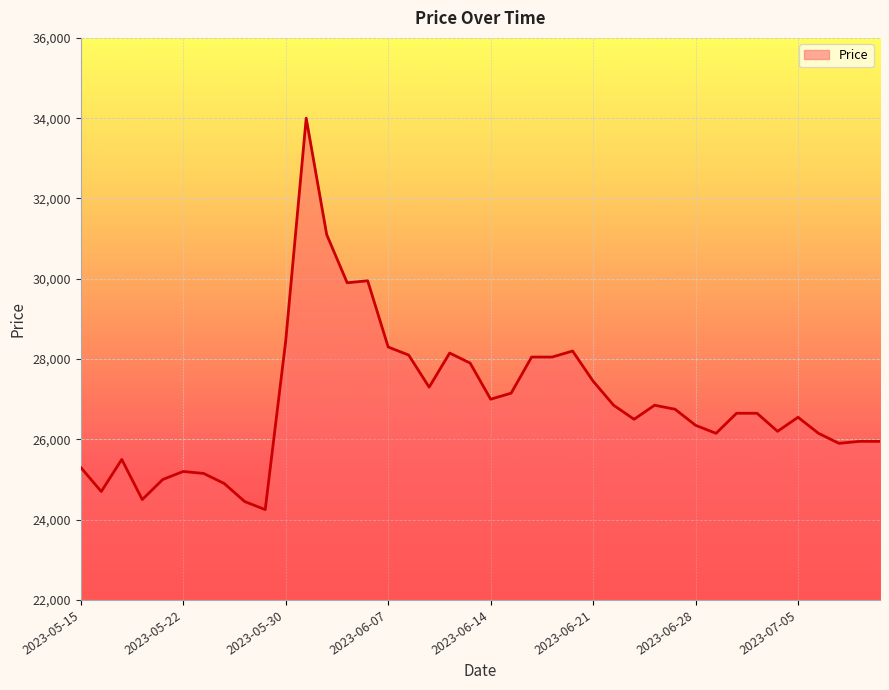

What is the difference between the maximum and minimum values?

9750